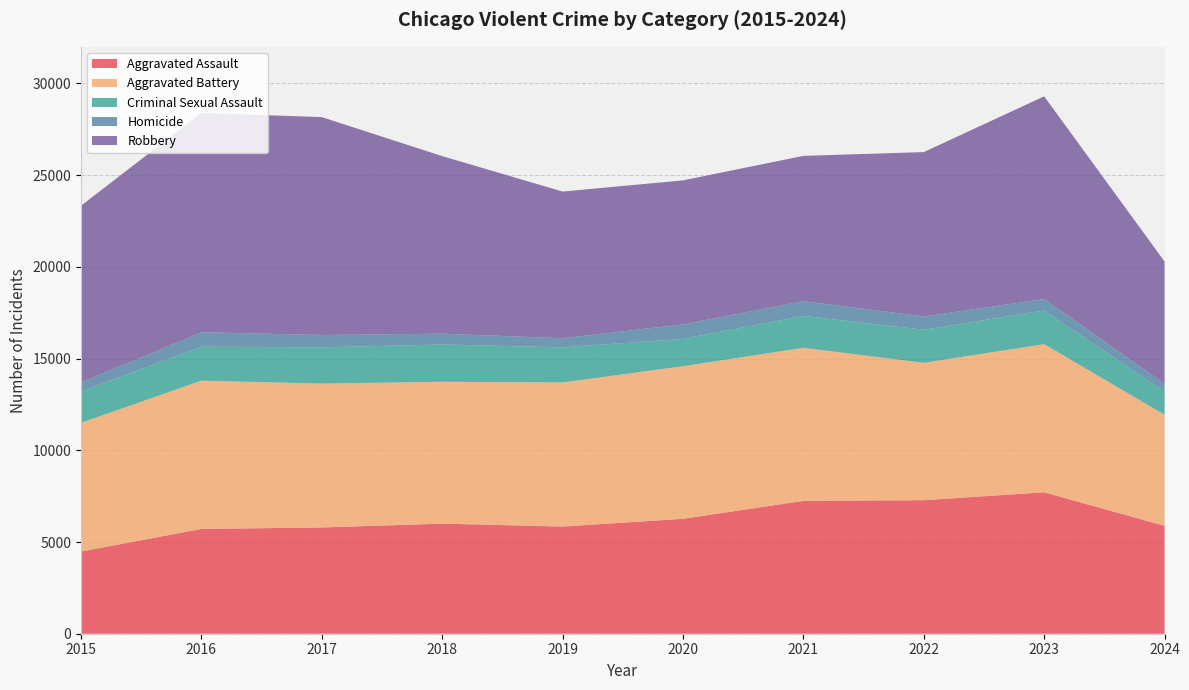

Reading left to right, what are all the values shown in this chart?

Aggravated Assault: 4480	5713	5793	6002	5841	6265	7242	7280	7710	5882
Aggravated Battery: 7019	8086	7845	7735	7858	8321	8347	7491	8078	6057
Criminal Sexual Assault: 1703	1850	1977	2033	1914	1489	1740	1801	1833	1260
Homicide: 496	786	672	588	499	787	804	724	626	431
Robbery: 9638	11960	11880	9681	7995	7855	7920	8963	11053	6663